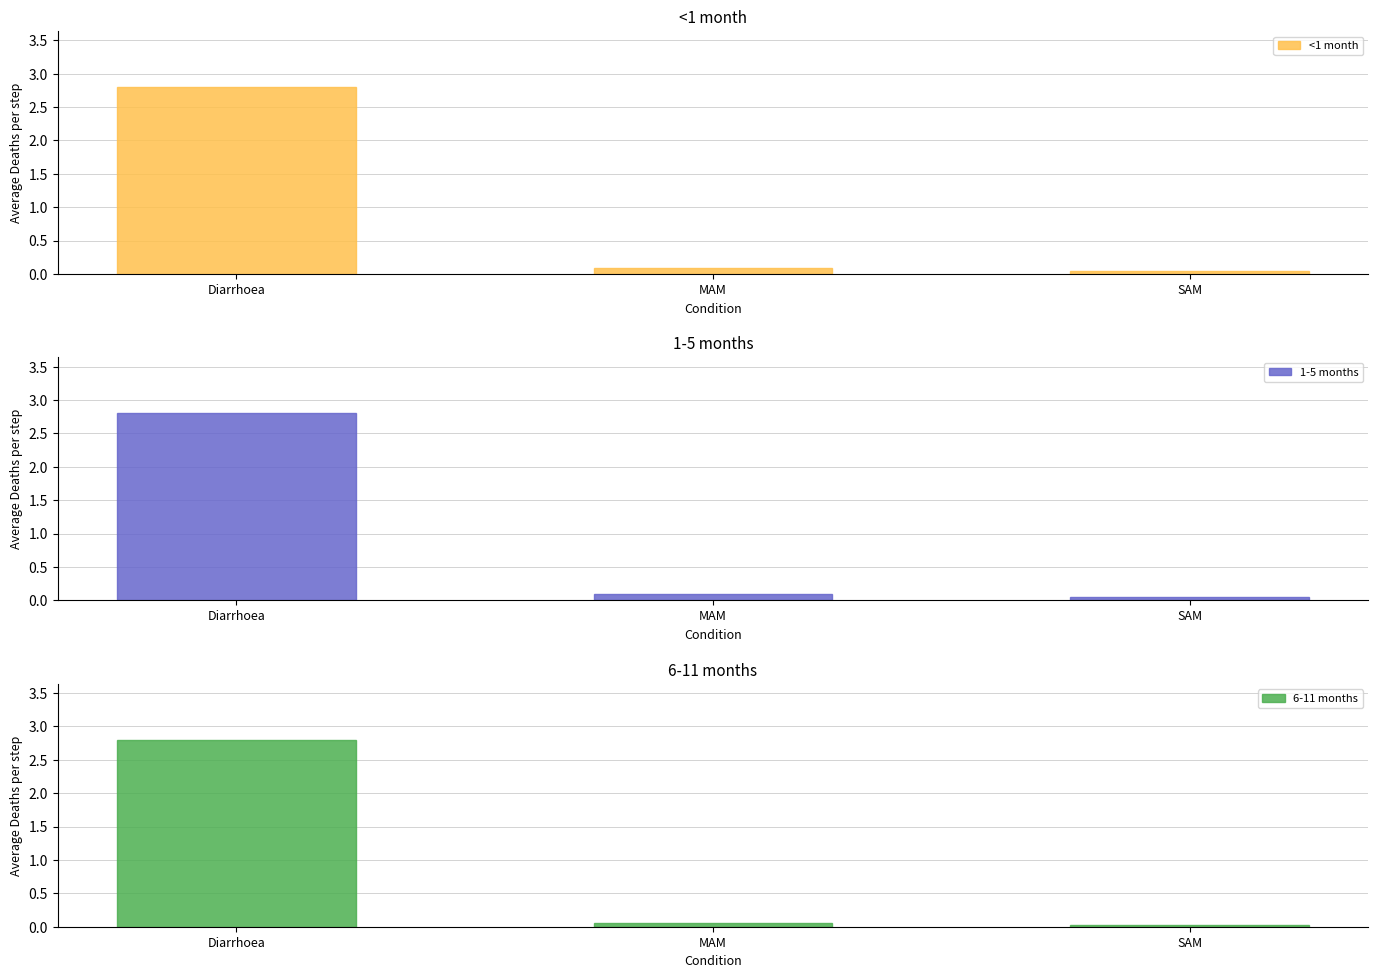

Rank the series at SAM from lowest to highest value.

6-11 months, <1 month, 1-5 months